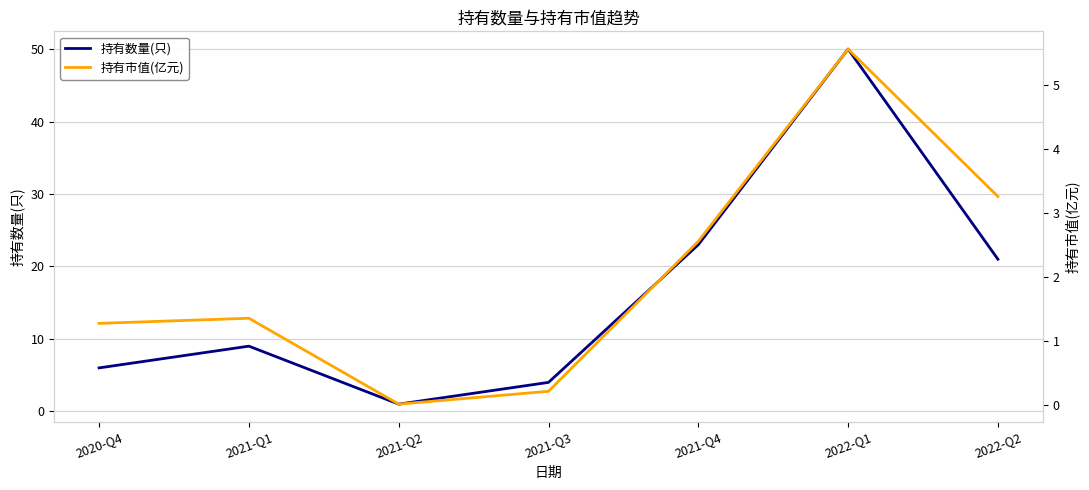

Which series has the largest total across all categories?

持有数量(只)